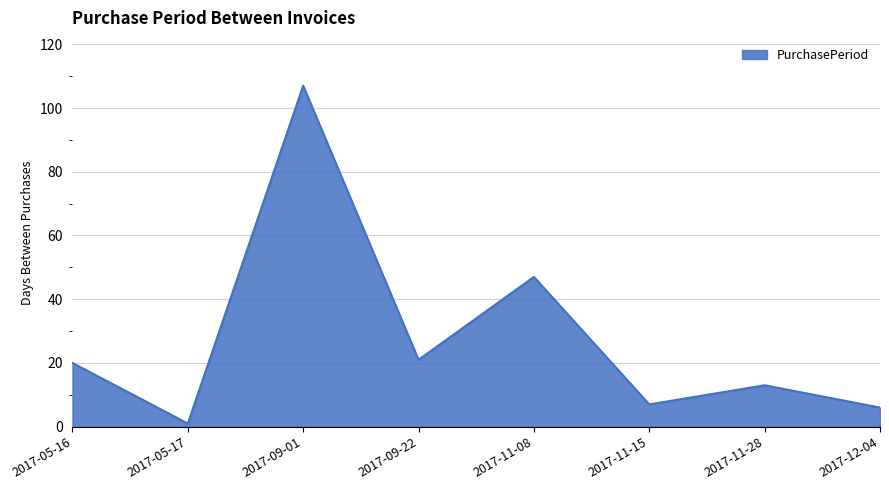

How many interior local peaks (higher than both neighbors) does the data have?

3